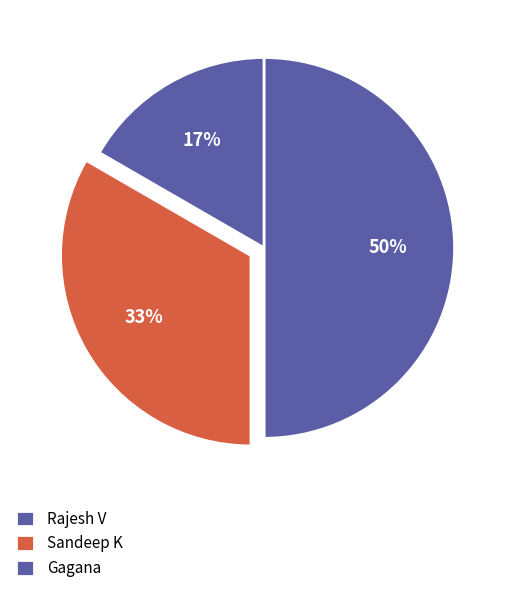

To the nearest percent, what is the combined percentage of Sandeep K and Gagana?

83%